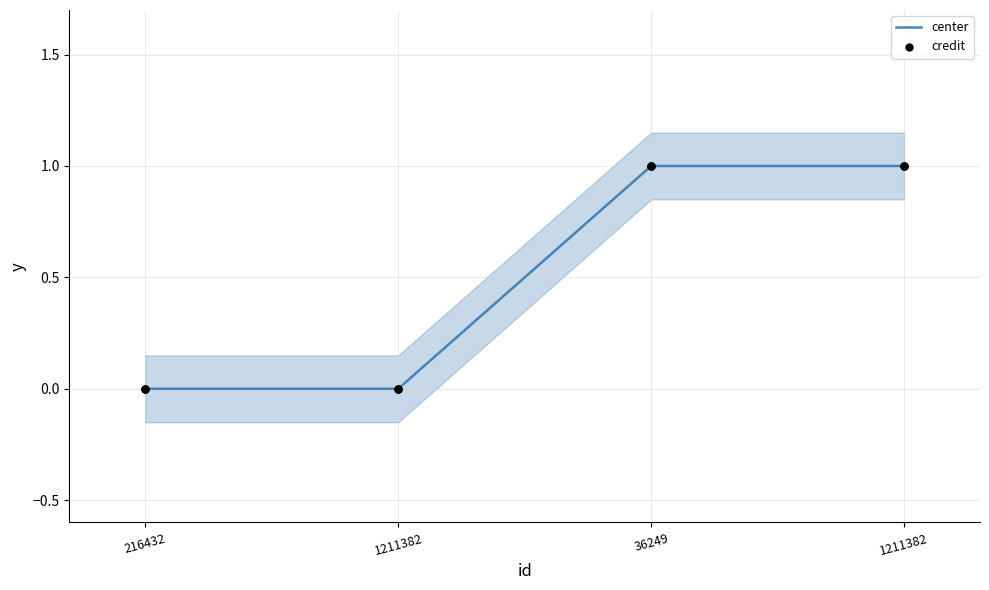

Which series contains the lowest Y value?

center